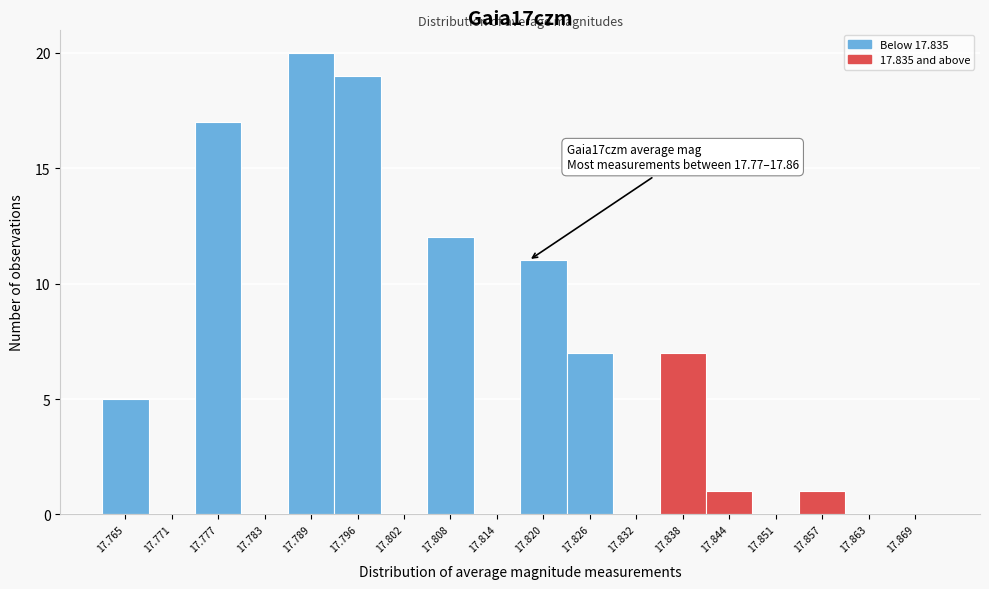

Reading left to right, extract all data points from this chart.

17.765=5	17.771=0	17.777=17	17.783=0	17.789=20	17.796=19	17.802=0	17.808=12	17.814=0	17.820=11	17.826=7	17.832=0	17.838=7	17.844=1	17.851=0	17.857=1	17.863=0	17.869=0